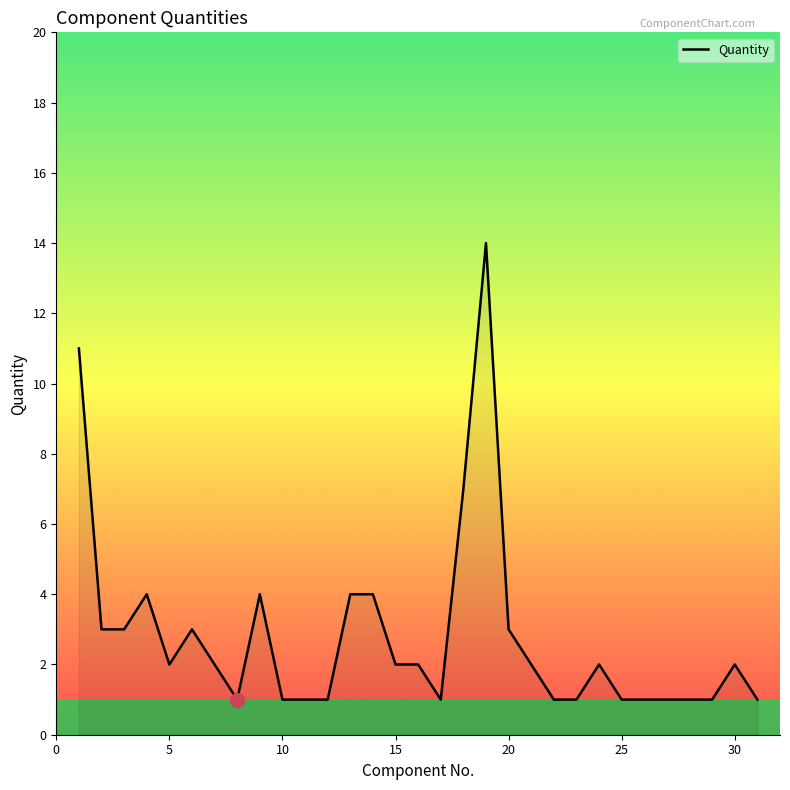

What is the difference between the maximum and minimum values?

13